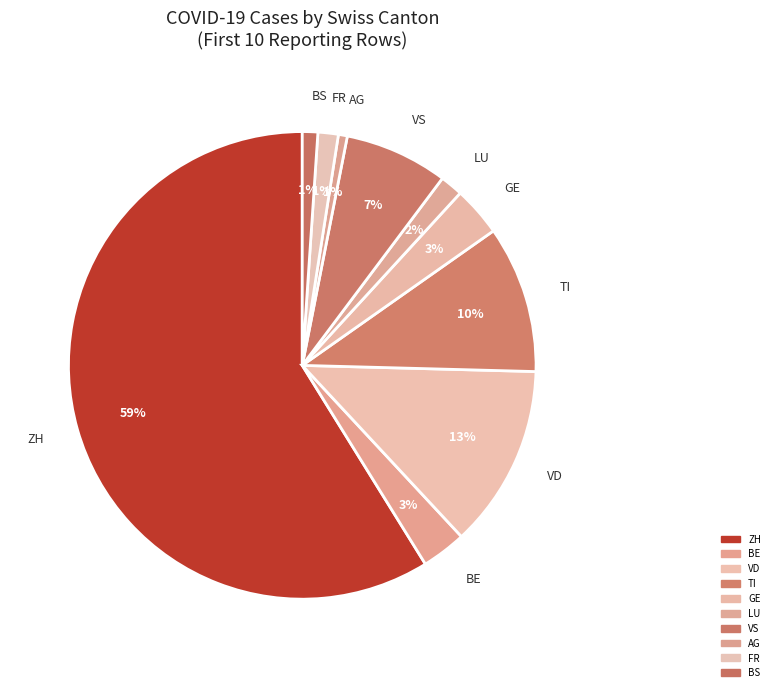

Count the number of slices in the pie.

10